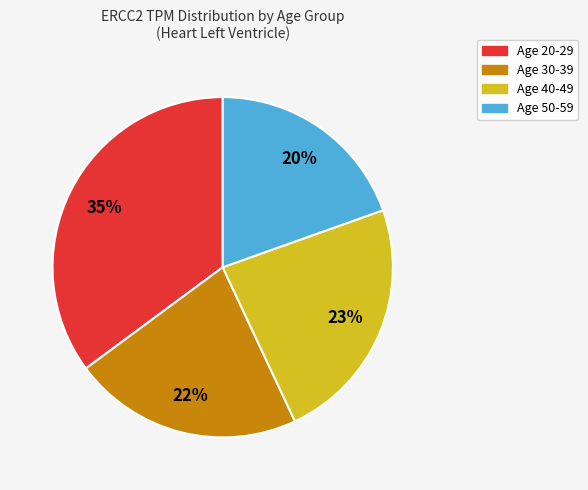

Count the number of slices in the pie.

4